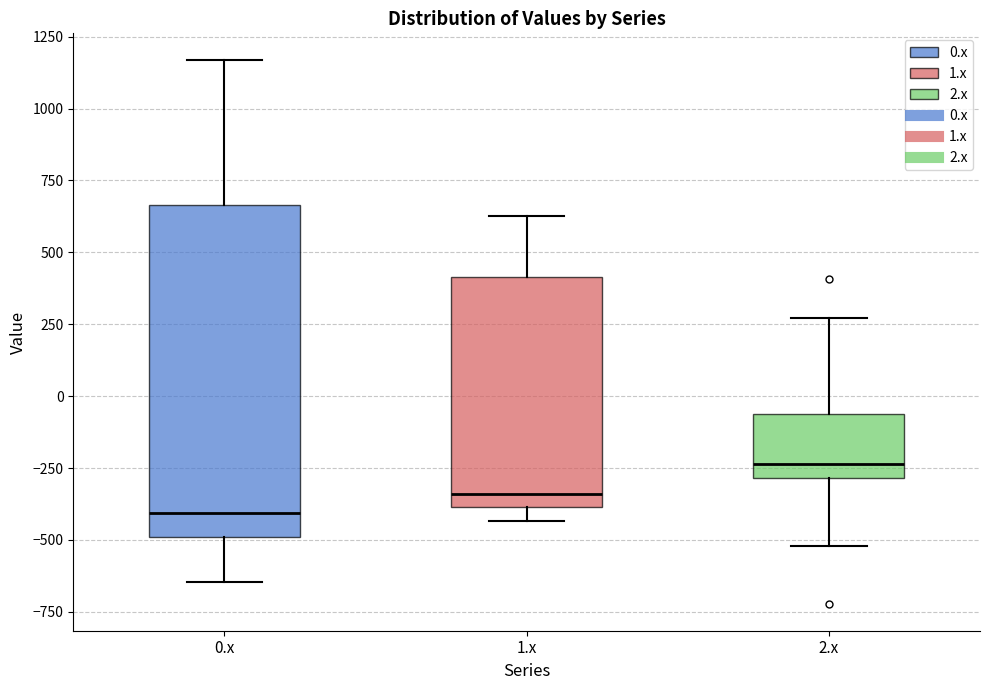

Reading left to right, read every box against the y-axis: the position of its median line, the range the box covers, and the ends of its whiskers. The values are not printed on the chart, so give them approximately, as read against the axis.

0.x: median -400, box -500 to 650, whiskers -650 to 1150
1.x: median -350, box -400 to 400, whiskers -450 to 650
2.x: median -250, box -300 to -50, whiskers -500 to 250